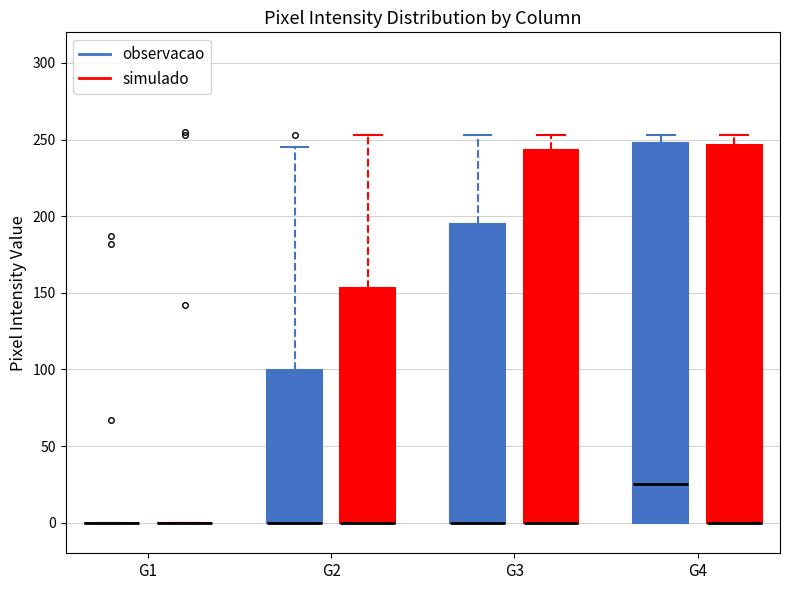

Reading left to right, read every box against the y-axis: the position of its median line, the range the box covers, and the ends of its whiskers. The values are not printed on the chart, so give them approximately, as read against the axis.

G1 (observacao): box collapsed to a line at 0, whiskers 0 to 0
G1 (simulado): box collapsed to a line at 0, whiskers 0 to 0
G2 (observacao): median 0 (drawn on the box's lower edge), box 0 to 100, whiskers 0 to 245
G2 (simulado): median 0 (drawn on the box's lower edge), box 0 to 155, whiskers 0 to 255
G3 (observacao): median 0 (drawn on the box's lower edge), box 0 to 195, whiskers 0 to 255
G3 (simulado): median 0 (drawn on the box's lower edge), box 0 to 245, whiskers 0 to 255
G4 (observacao): median 25, box 0 to 250, whiskers 0 to 255
G4 (simulado): median 0 (drawn on the box's lower edge), box 0 to 245, whiskers 0 to 255